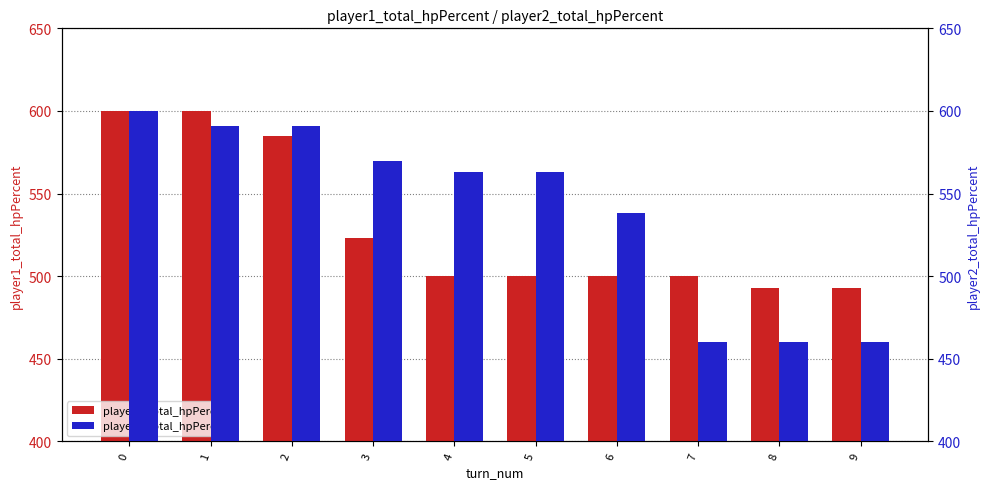

True or false: player2_total_hpPercent has a value of 177 at 0.

False